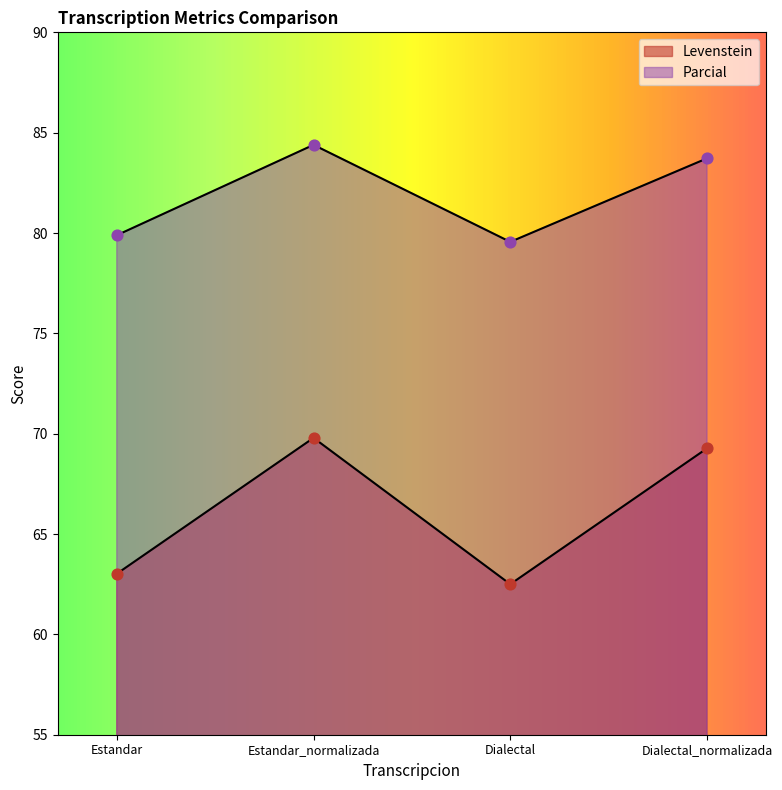

Which series contains the lowest Y value?

Levenstein